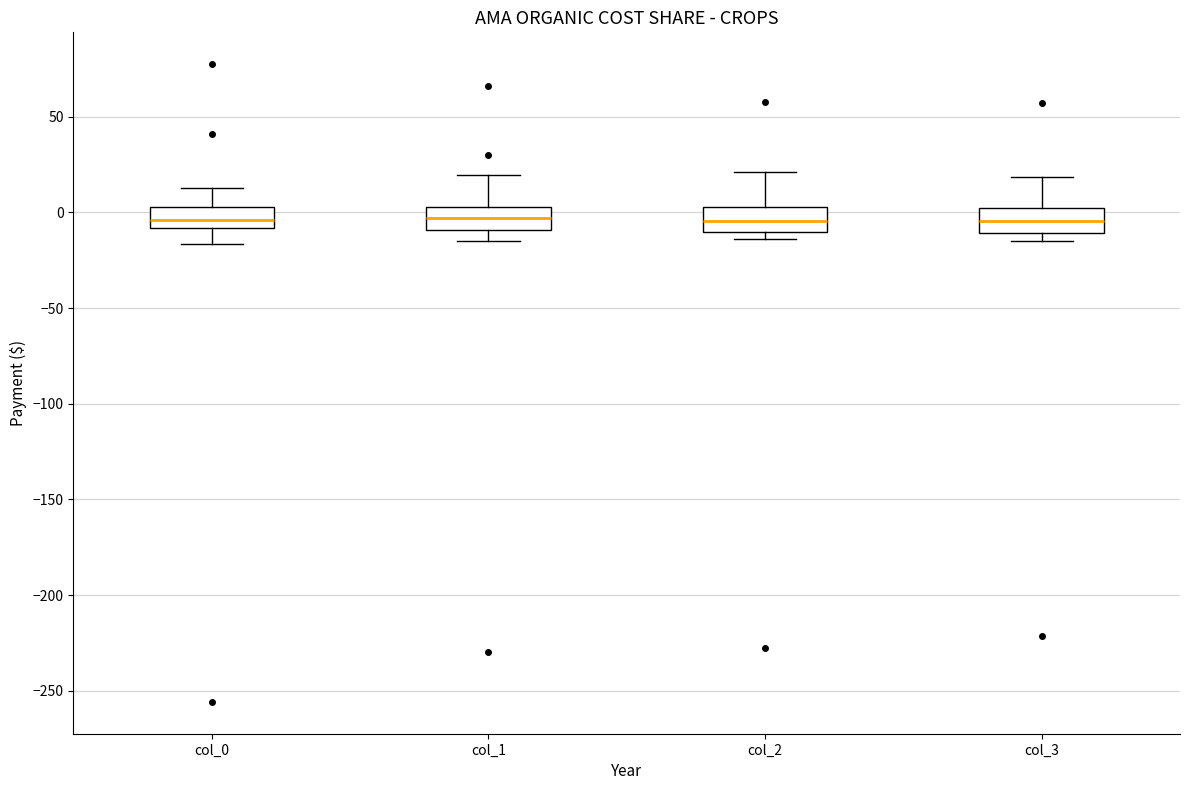

Where is the lower edge of the box for col_3 on the y-axis? The values are not printed on the chart, so give them approximately, as read against the axis.

-10